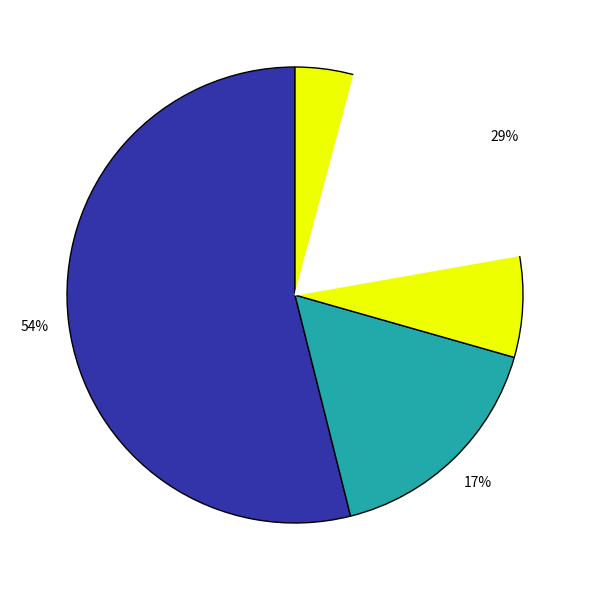

How many segments does this pie chart have?

3